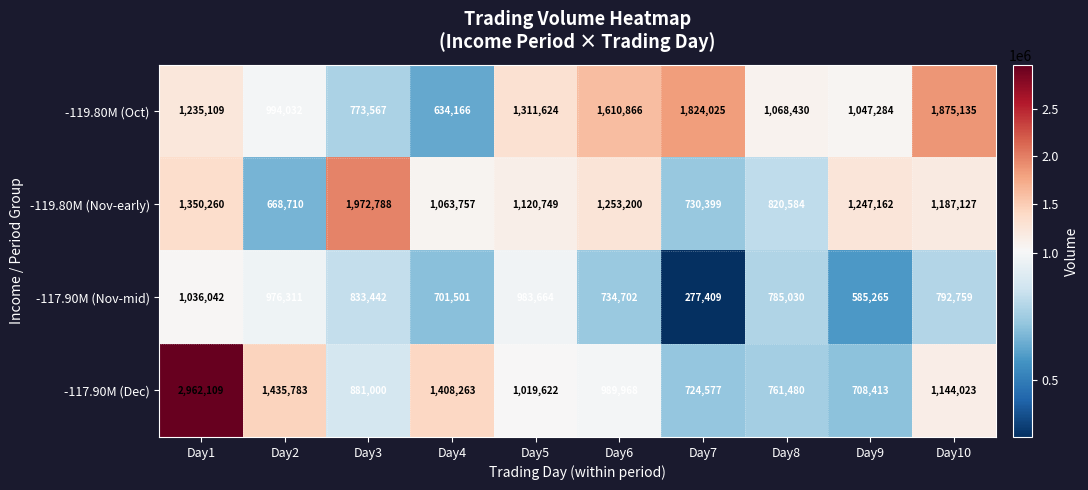

How many data points does each series have?

10